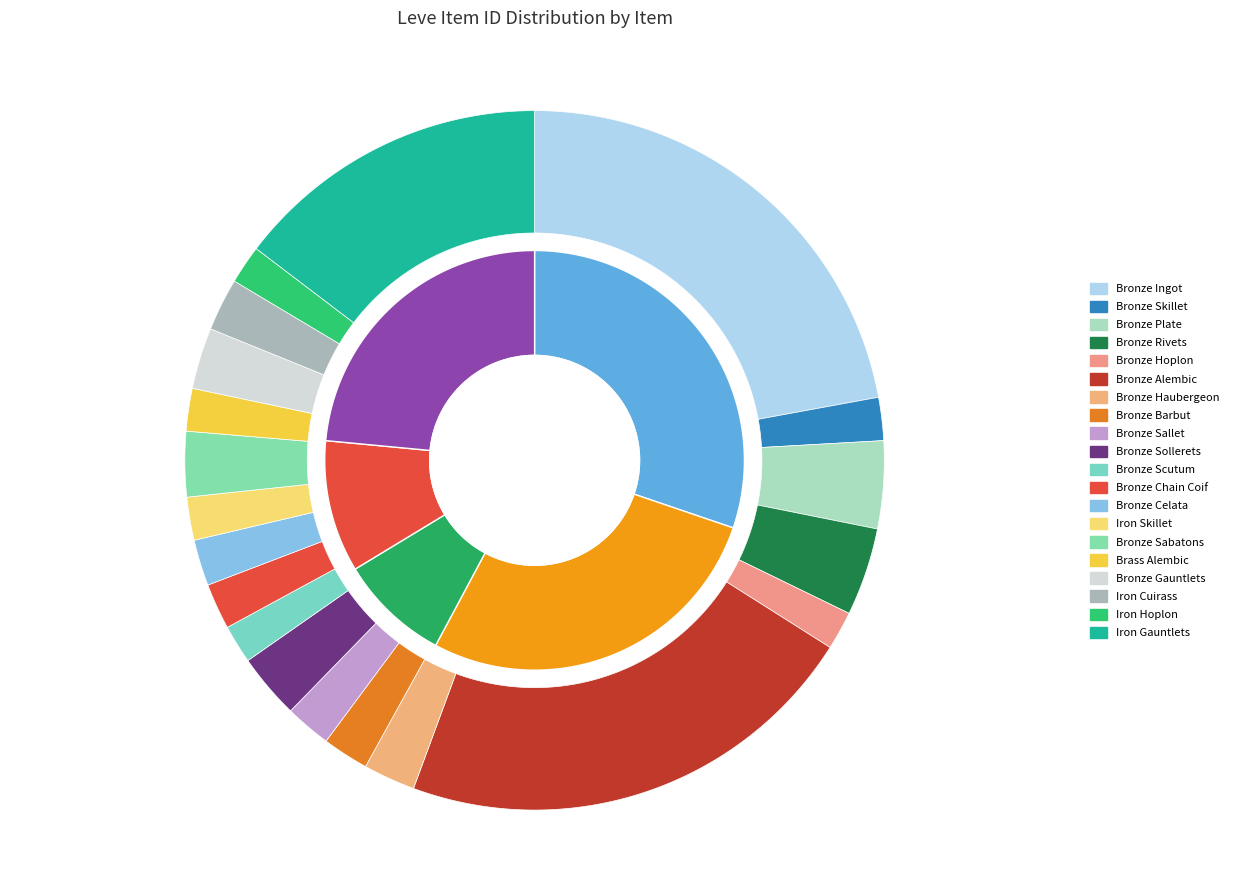

Does Bronze Ingot account for over 50% of the chart?

No